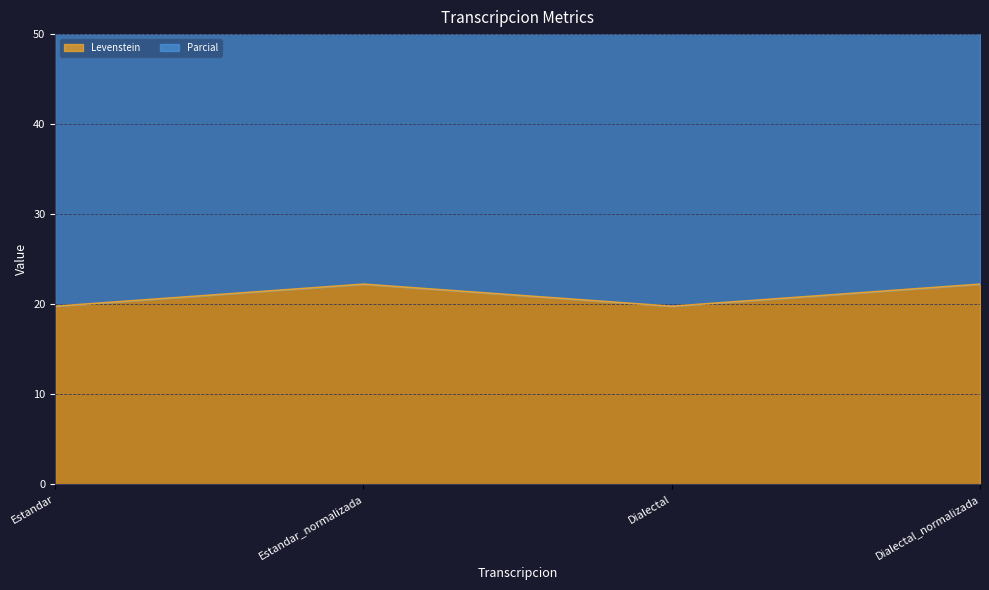

What is the value of the Levenstein point at the 3rd from the left?

19.8